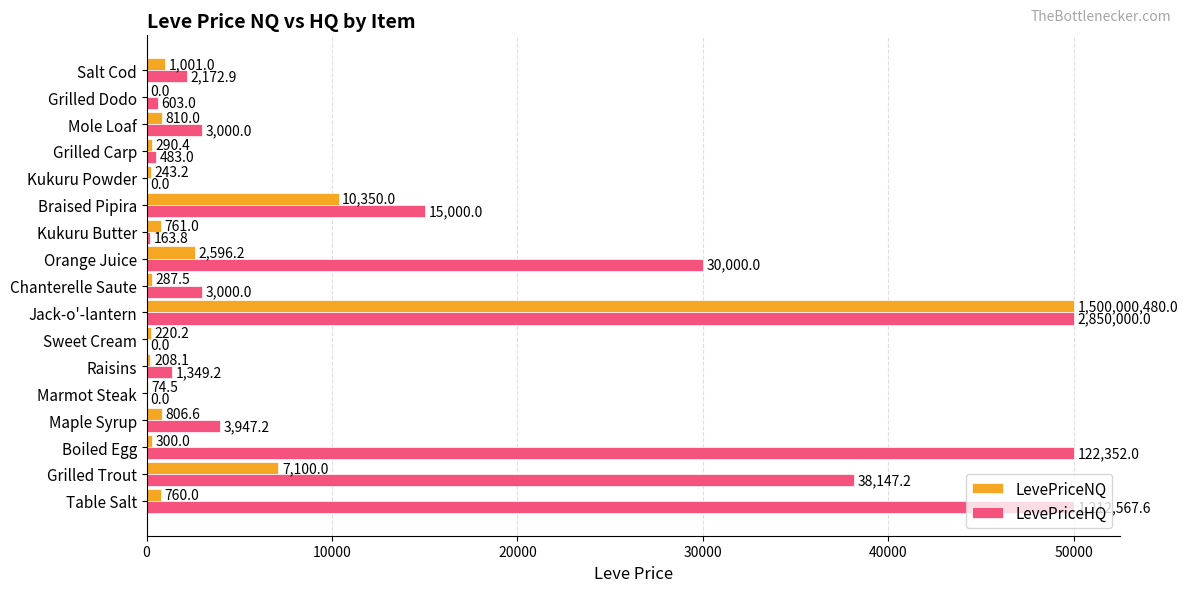

At which category is the sum across all series the highest?

Jack-o'-lantern